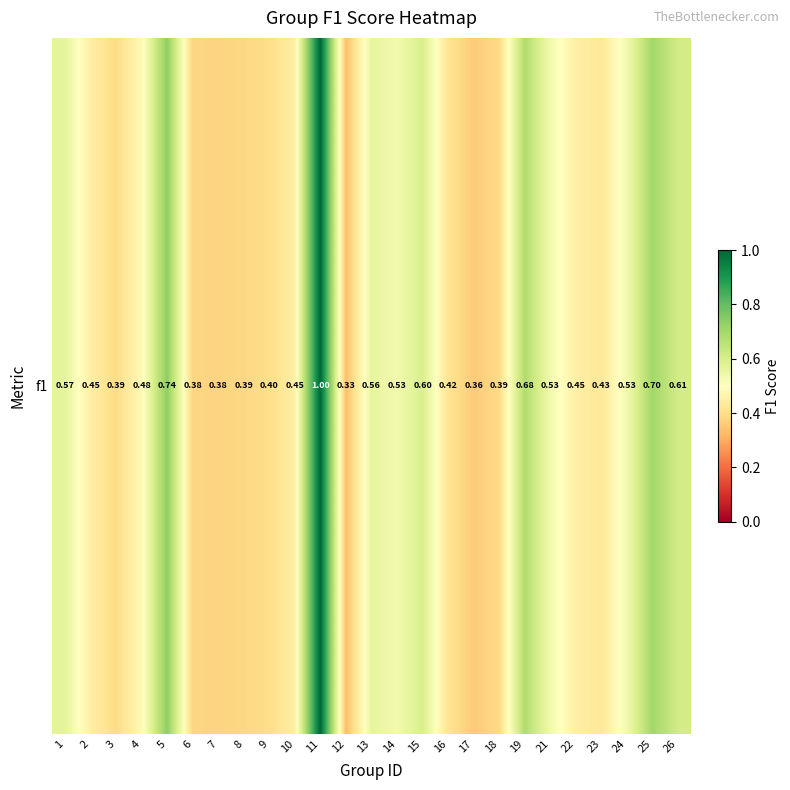

What is the maximum value shown in the chart?

1.0